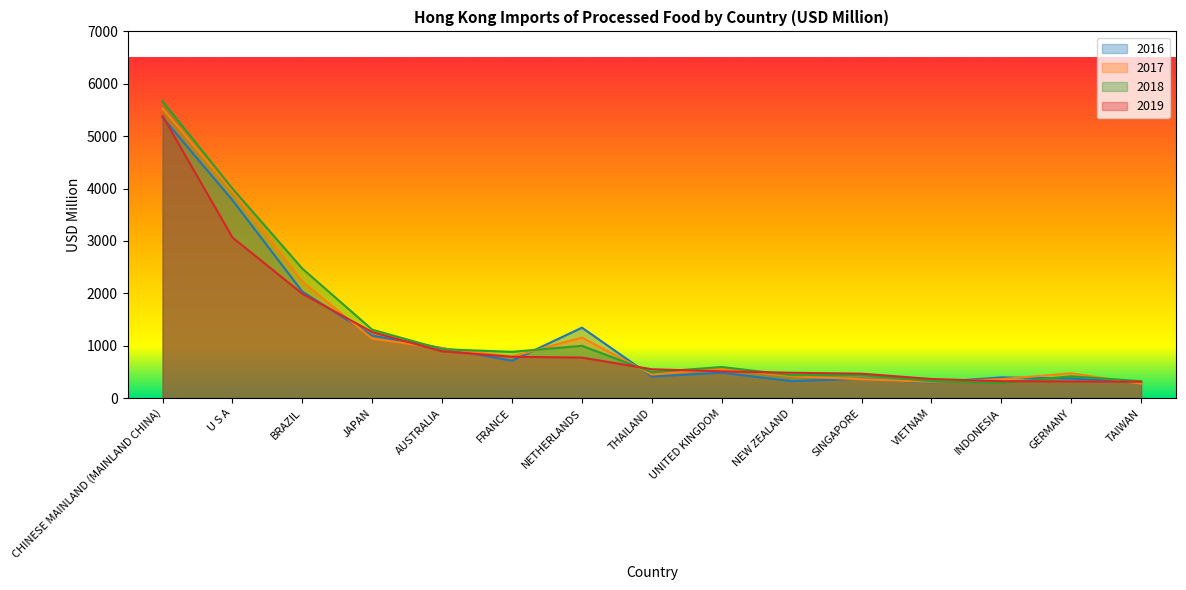

Reading left to right, list all the values displayed in this chart.

2016: CHINESE MAINLAND (MAINLAND CHINA)=5356.9	U S A=3777.3	BRAZIL=2031.1	JAPAN=1193.7	AUSTRALIA=955.2	FRANCE=714.2	NETHERLANDS=1345.3	THAILAND=413.6	UNITED KINGDOM=484.9	NEW ZEALAND=324.0	SINGAPORE=370.3	VIETNAM=298.9	INDONESIA=396.1	GERMANY=374.2	TAIWAN=299.7
2017: CHINESE MAINLAND (MAINLAND CHINA)=5529.0	U S A=3950.7	BRAZIL=2222.9	JAPAN=1134.7	AUSTRALIA=948.9	FRANCE=794.5	NETHERLANDS=1155.6	THAILAND=449.0	UNITED KINGDOM=564.3	NEW ZEALAND=419.8	SINGAPORE=360.6	VIETNAM=311.0	INDONESIA=361.9	GERMANY=474.4	TAIWAN=277.6
2018: CHINESE MAINLAND (MAINLAND CHINA)=5665.5	U S A=3999.5	BRAZIL=2471.3	JAPAN=1305.7	AUSTRALIA=933.5	FRANCE=883.2	NETHERLANDS=999.0	THAILAND=494.7	UNITED KINGDOM=593.8	NEW ZEALAND=437.7	SINGAPORE=442.3	VIETNAM=324.3	INDONESIA=289.9	GERMANY=417.2	TAIWAN=322.9
2019: CHINESE MAINLAND (MAINLAND CHINA)=5384.2	U S A=3065.2	BRAZIL=1992.4	JAPAN=1259.9	AUSTRALIA=894.0	FRANCE=789.1	NETHERLANDS=773.9	THAILAND=551.2	UNITED KINGDOM=511.2	NEW ZEALAND=484.5	SINGAPORE=466.8	VIETNAM=365.3	INDONESIA=323.1	GERMANY=319.3	TAIWAN=313.3